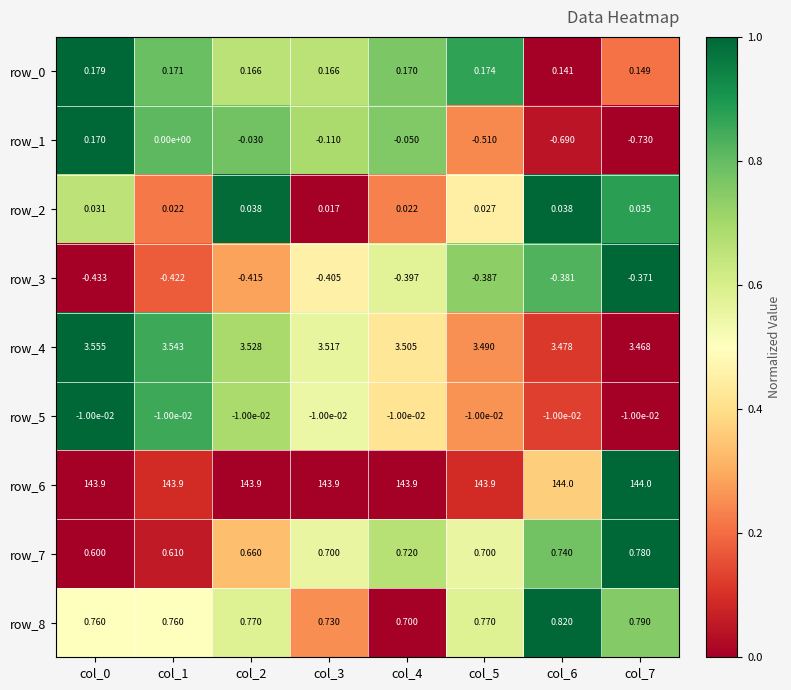

How many series are shown in this chart?

9